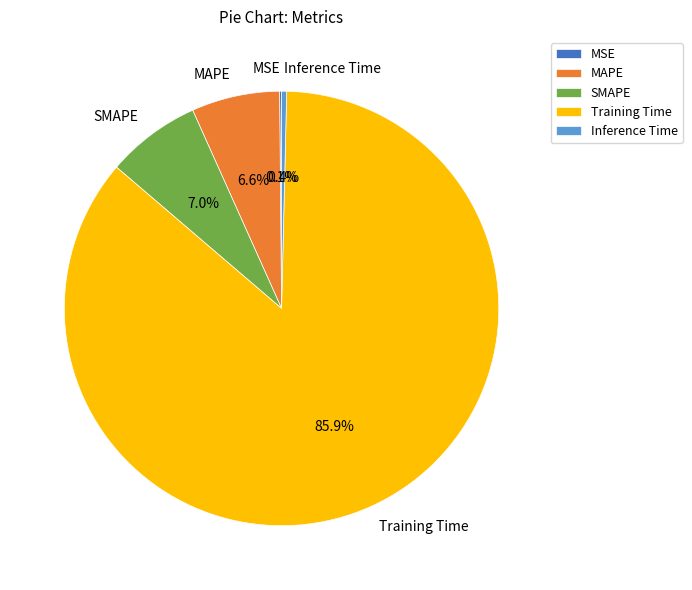

To the nearest percent, what is the average slice percentage?

20%